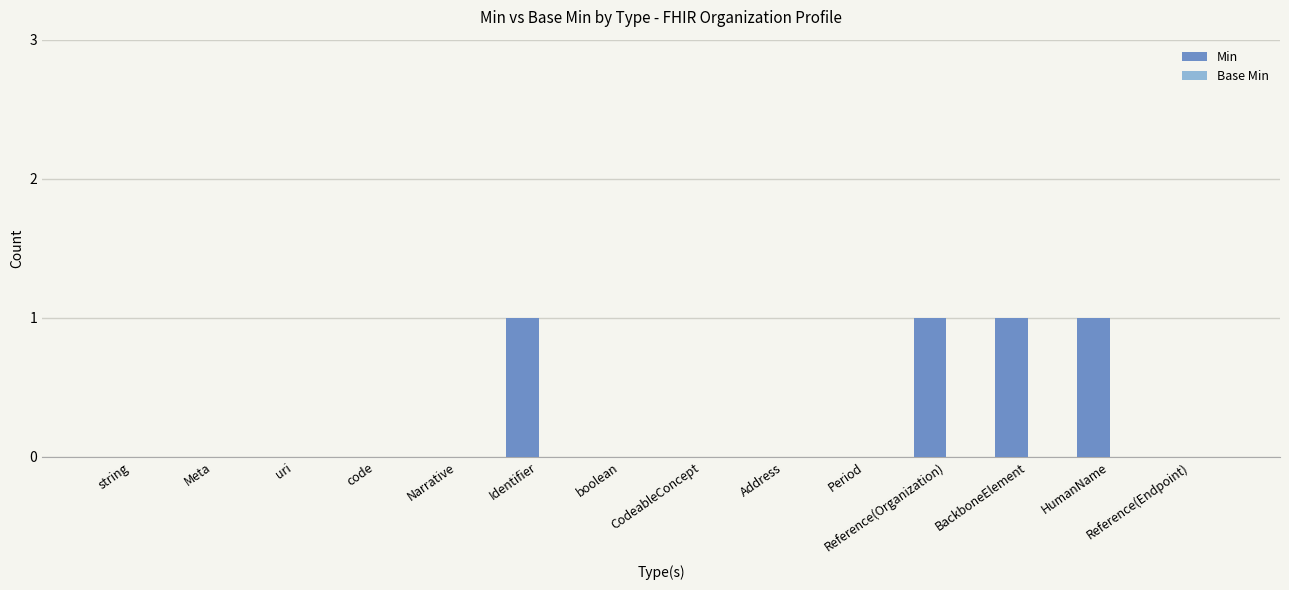

How many categories are shown in the chart?

14